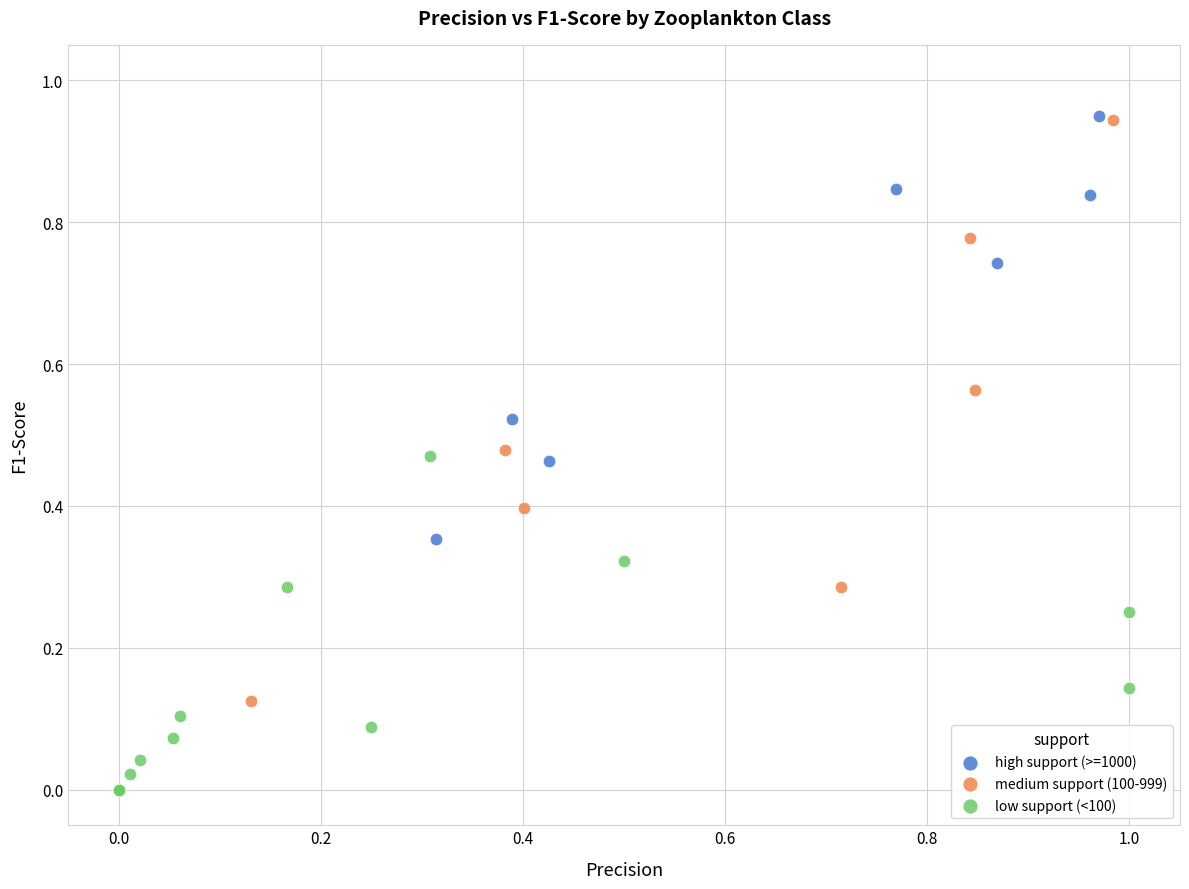

What are all the series names shown in the legend?

high support (>=1000), medium support (100-999), low support (<100)